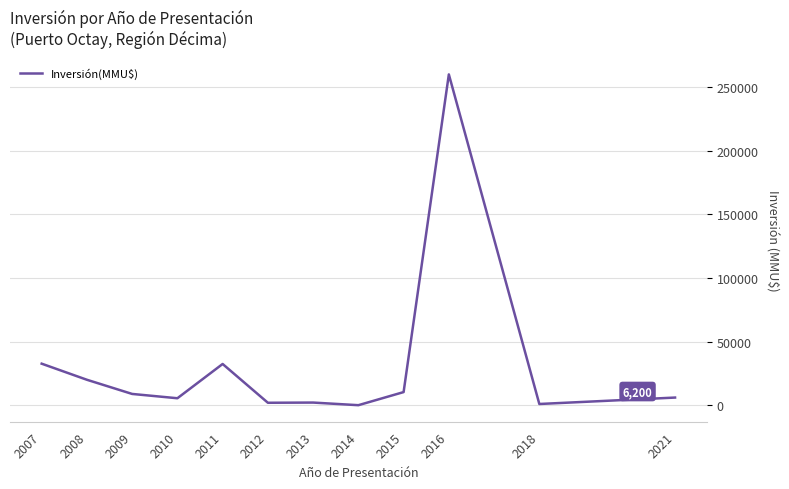

At which label is the value closest to 130104?

2007